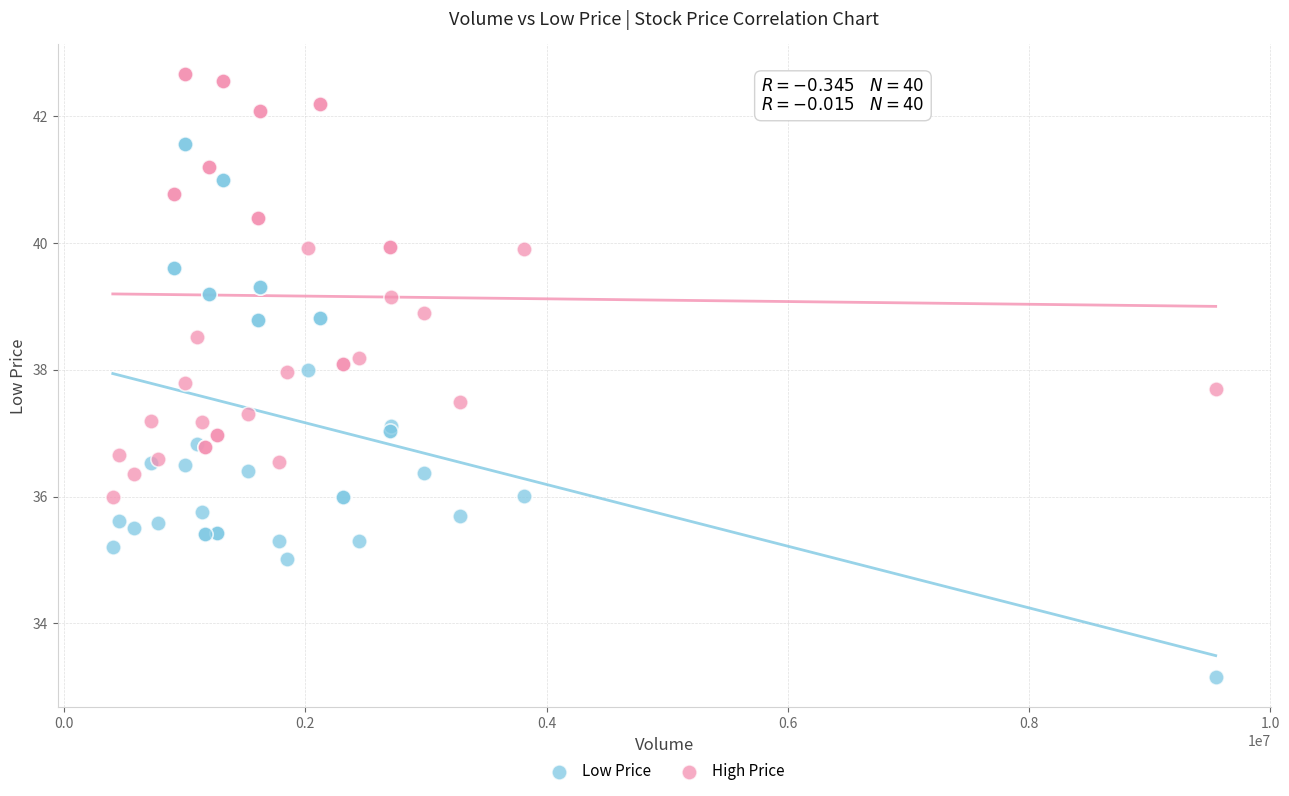

Which series has the largest Y range (max minus min)?

Low Price